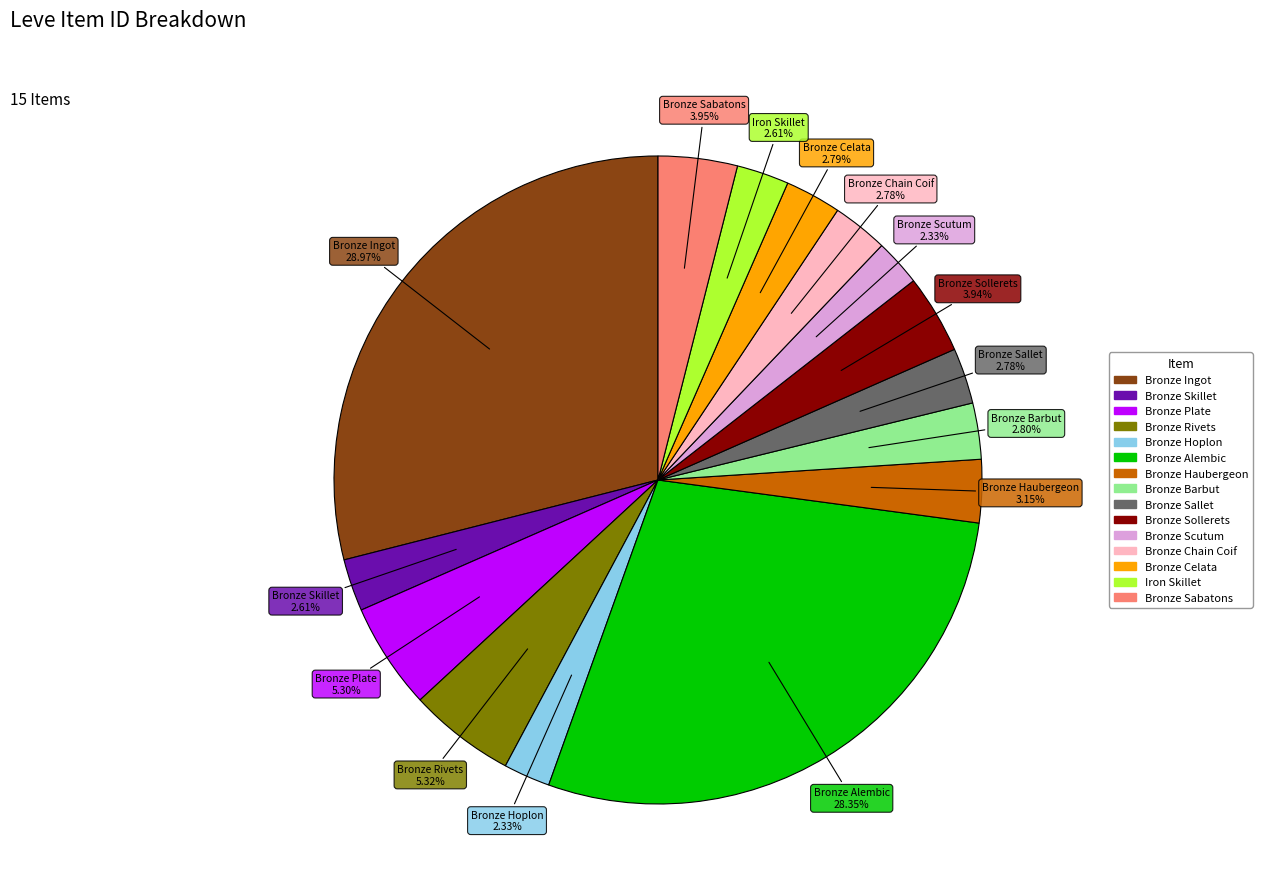

What percentage is NOT represented by Bronze Ingot?

71.0%